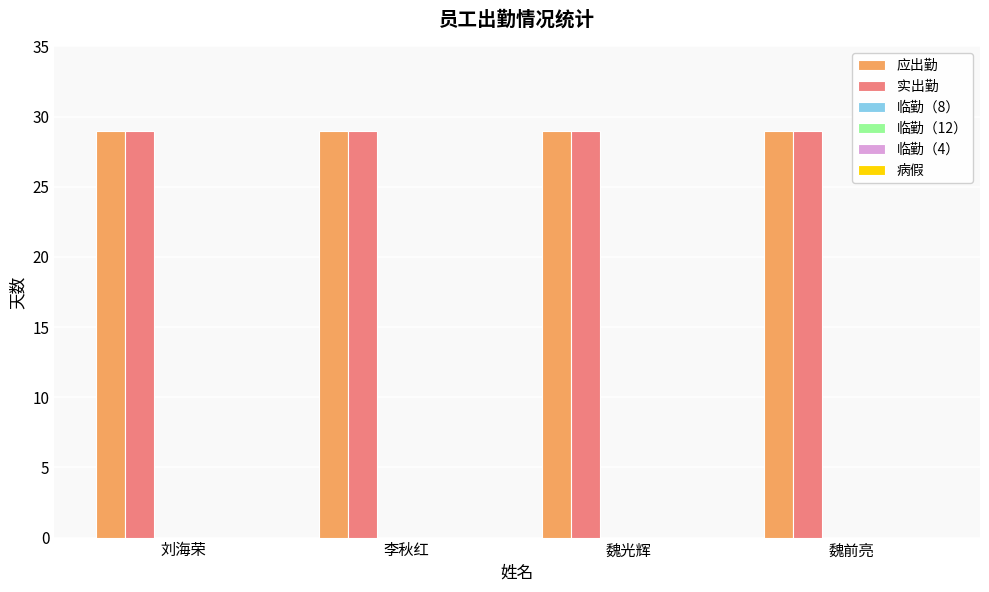

Rank the series by their maximum value, from lowest to highest.

临勤（8）, 临勤（12）, 临勤（4）, 病假, 应出勤, 实出勤